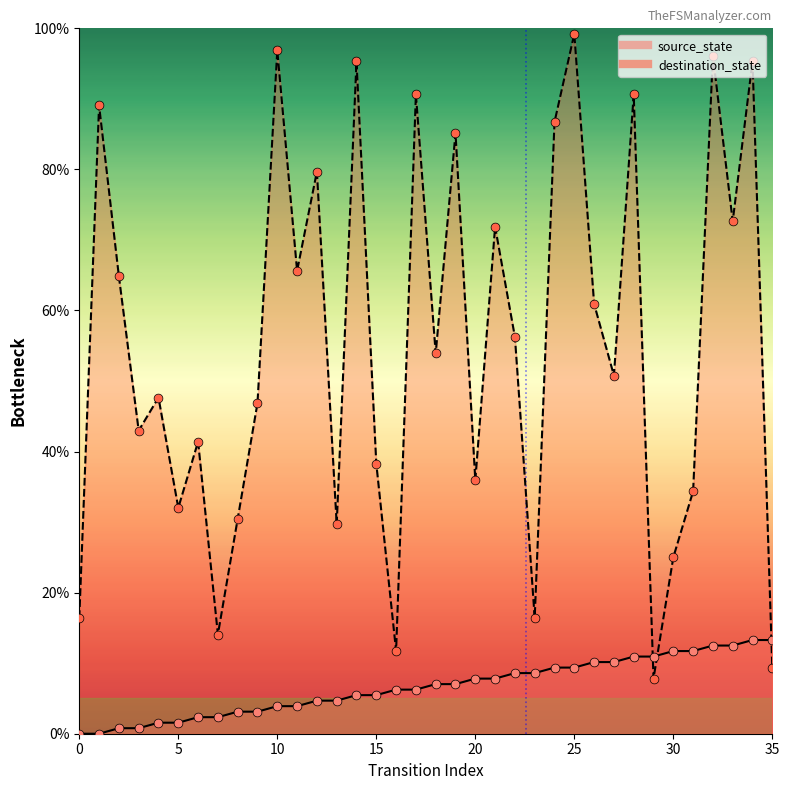

Which series has the largest total across all categories?

destination_state